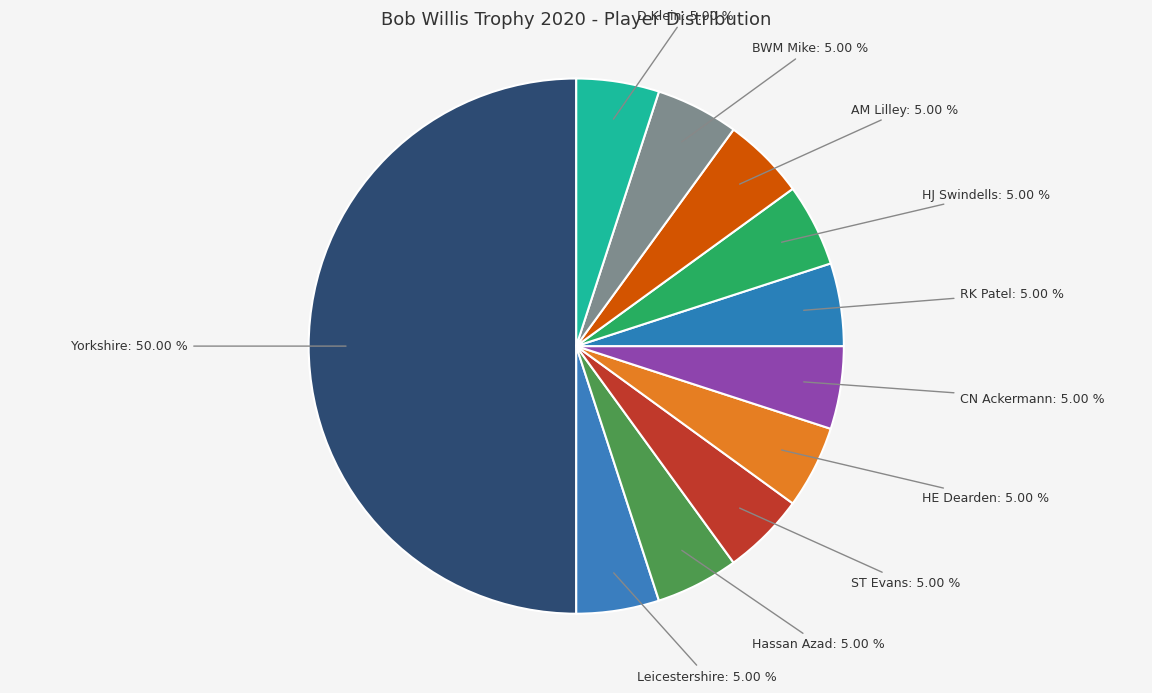

Count the number of slices in the pie.

11